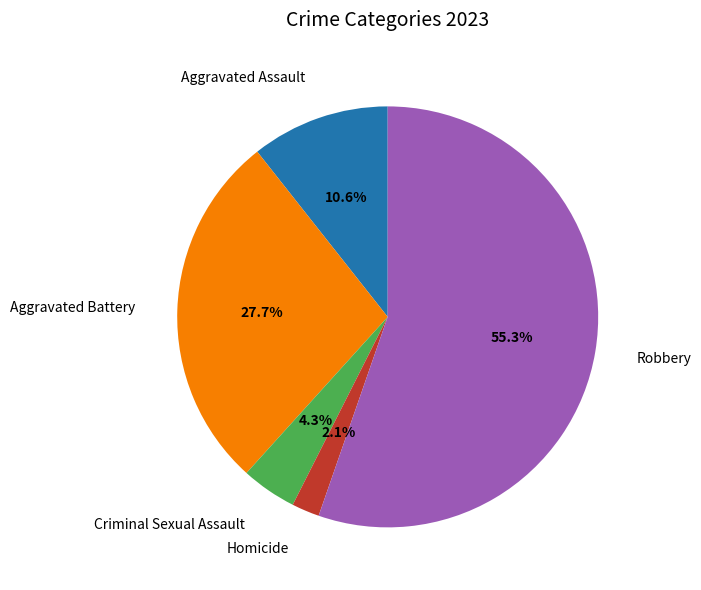

To the nearest percent, what portion does Criminal Sexual Assault represent?

4%